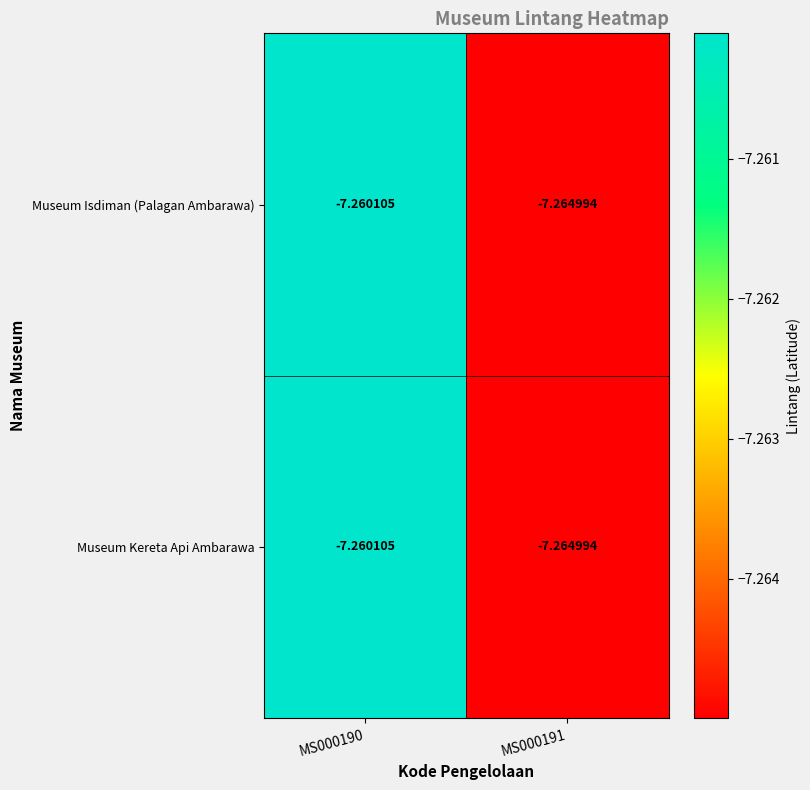

Is the value of Museum Isdiman (Palagan Ambarawa) at MS000190 greater than the value of Museum Kereta Api Ambarawa at MS000191?

Yes